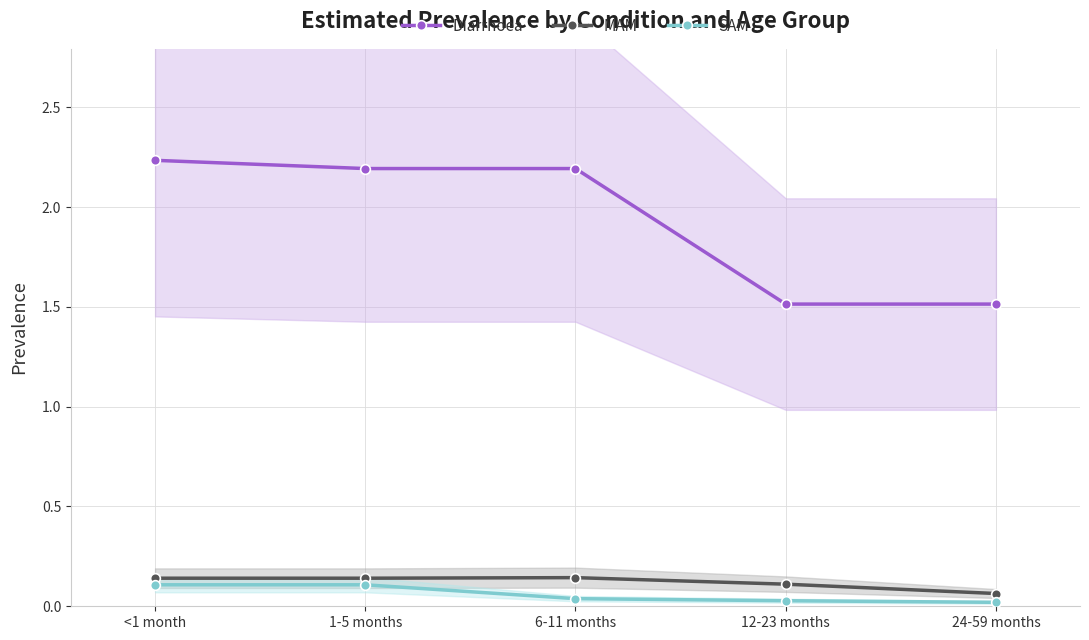

Reading right to left, what are all the values shown in this chart?

Diarrhoea: 24-59 months=1.5	12-23 months=1.5	6-11 months=2.2	1-5 months=2.2	<1 month=2.2
MAM: 24-59 months=0.1	12-23 months=0.1	6-11 months=0.1	1-5 months=0.1	<1 month=0.1
SAM: 24-59 months=0.0	12-23 months=0.0	6-11 months=0.0	1-5 months=0.1	<1 month=0.1